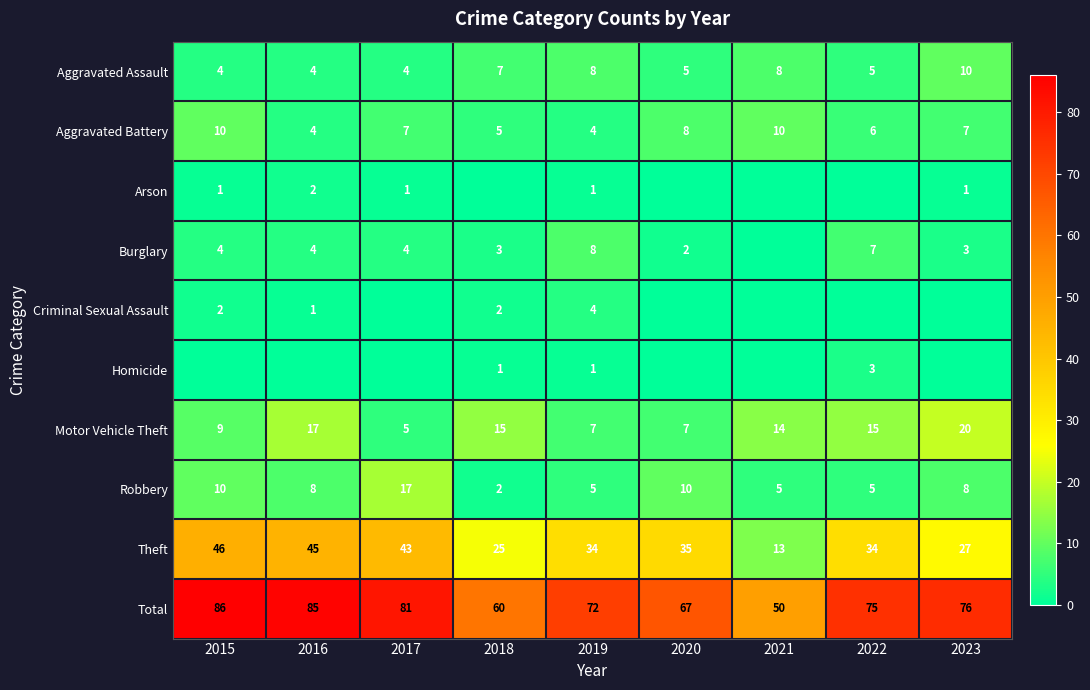

How many data points in Total are less than 75?

4